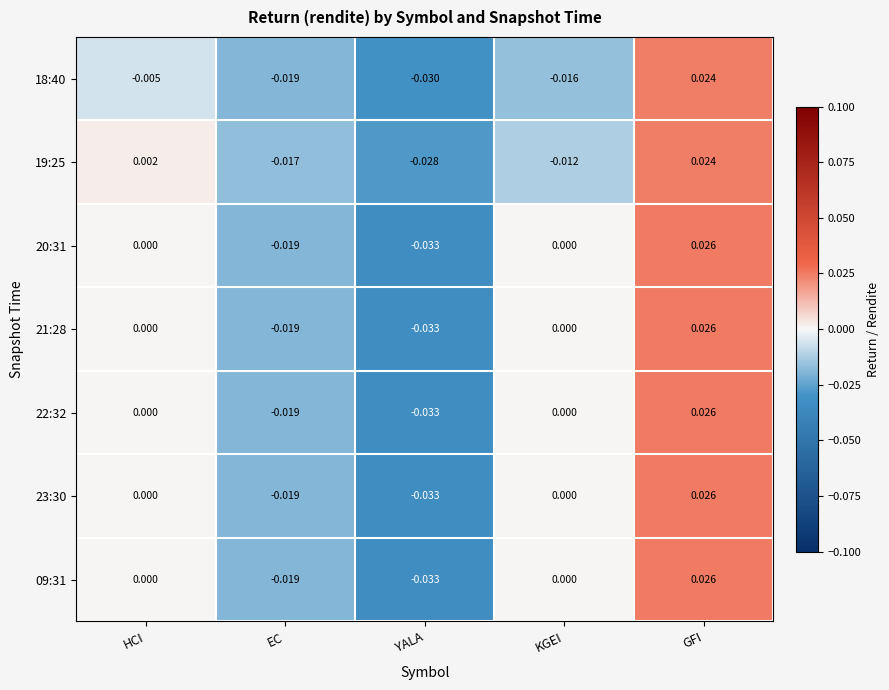

Between HCI and GFI, which series saw the biggest shift?

18:40